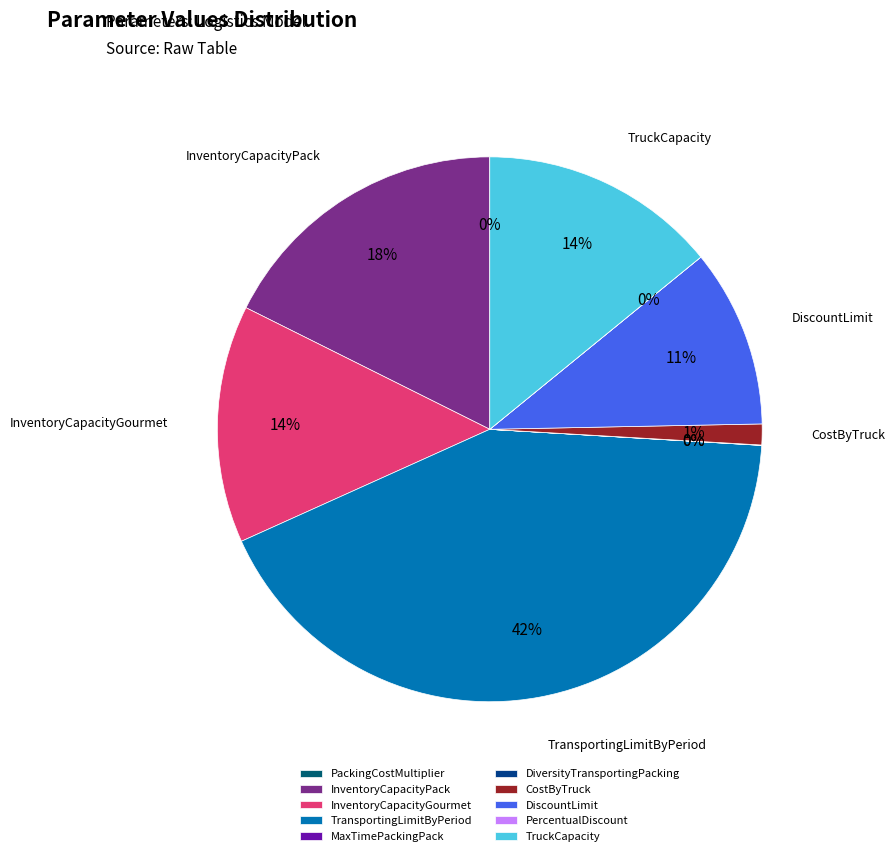

What is the largest slice in the pie chart?

TransportingLimitByPeriod